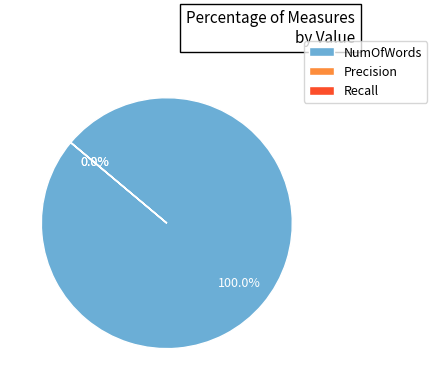

How many segments does this pie chart have?

3